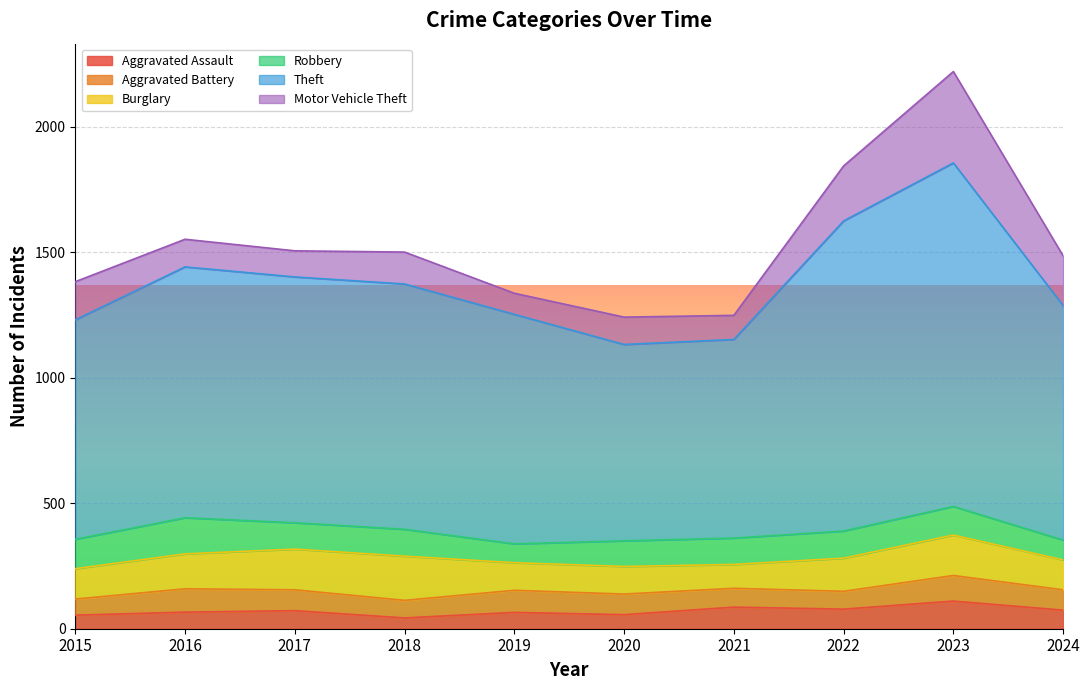

What are all the series names shown in the legend?

Aggravated Assault, Aggravated Battery, Burglary, Robbery, Theft, Motor Vehicle Theft